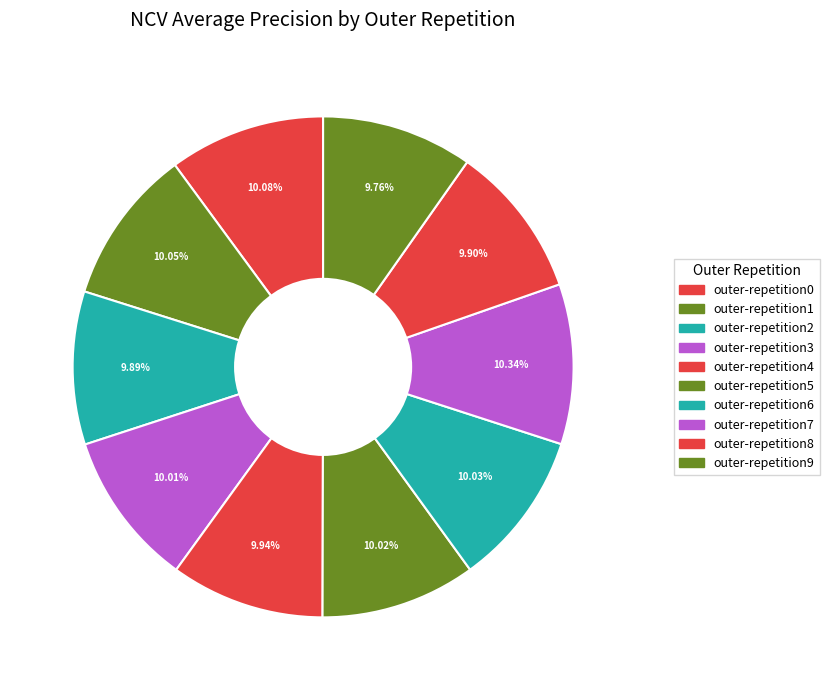

How many segments does this pie chart have?

10